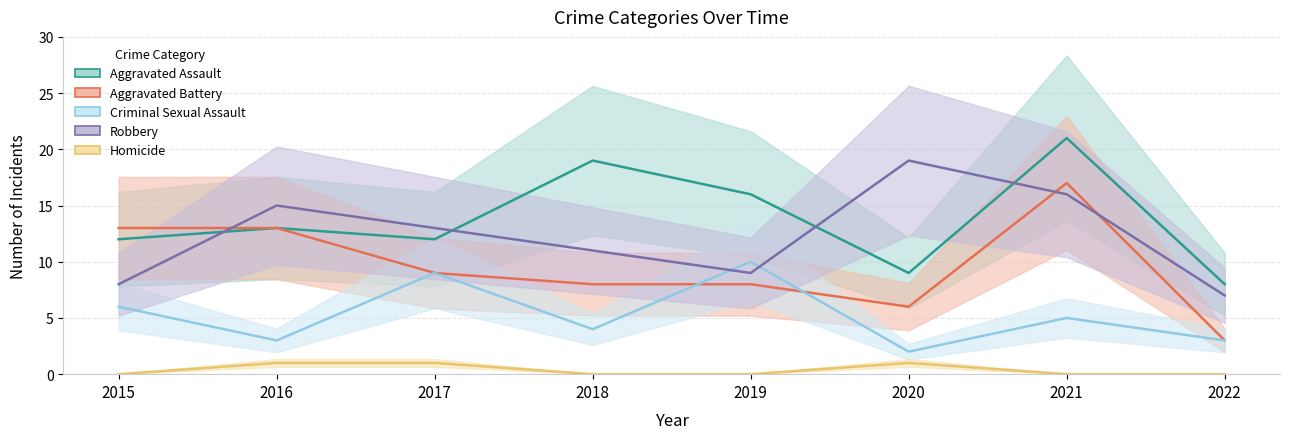

What are all the series names shown in the legend?

Aggravated Assault, Aggravated Battery, Criminal Sexual Assault, Robbery, Homicide